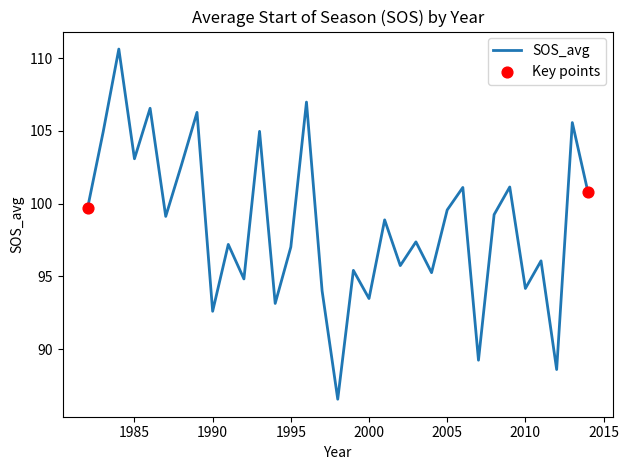

What is the difference between the maximum and minimum values?

24.1